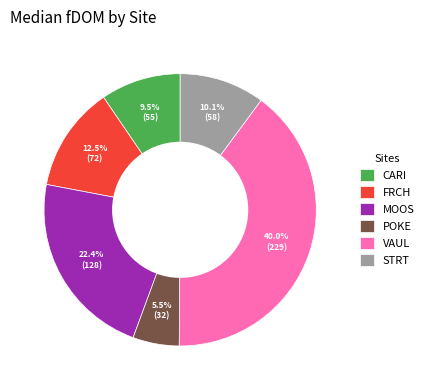

Which category has the biggest portion of the pie?

VAUL